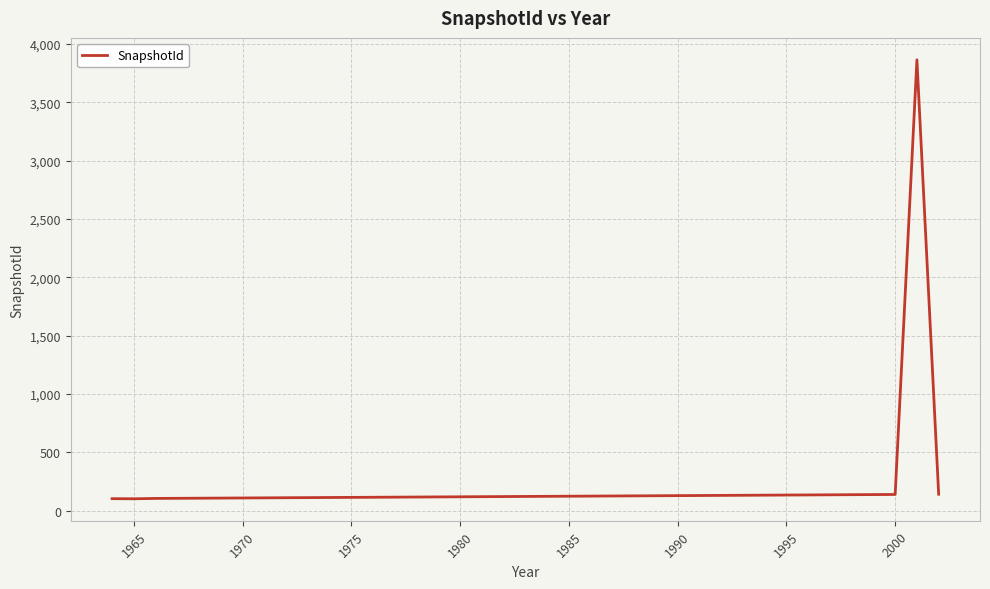

What is the difference between the maximum and minimum values?

3760